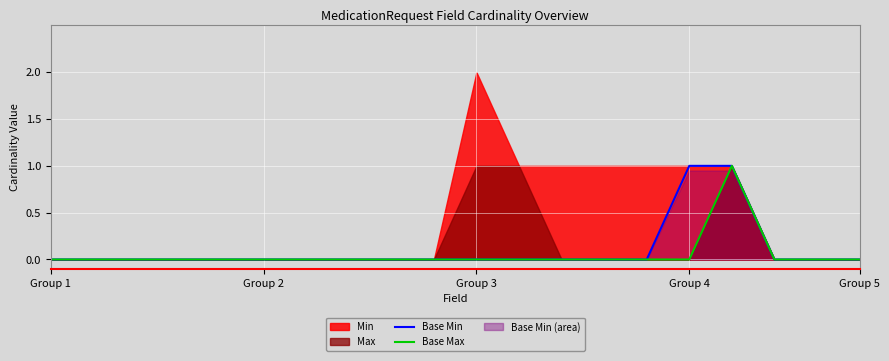

Reading left to right, what are all the values shown in this chart?

Base Min: 0	0	0	0	0	0	0	0	0	0	0	0	0	0	0	1	1	0	0	0
Base Max: 0	0	0	0	0	0	0	0	0	0	0	0	0	0	0	0	1	0	0	0